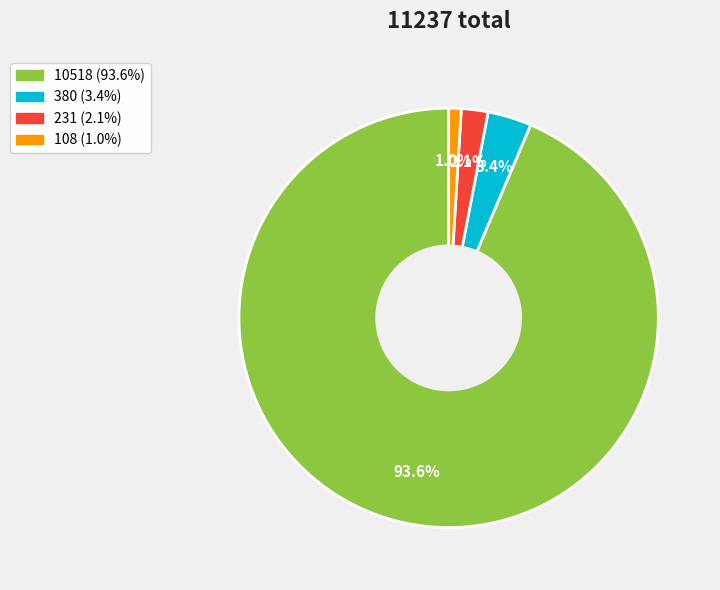

To the nearest percent, what is the difference between the largest and smallest slice percentages?

93%